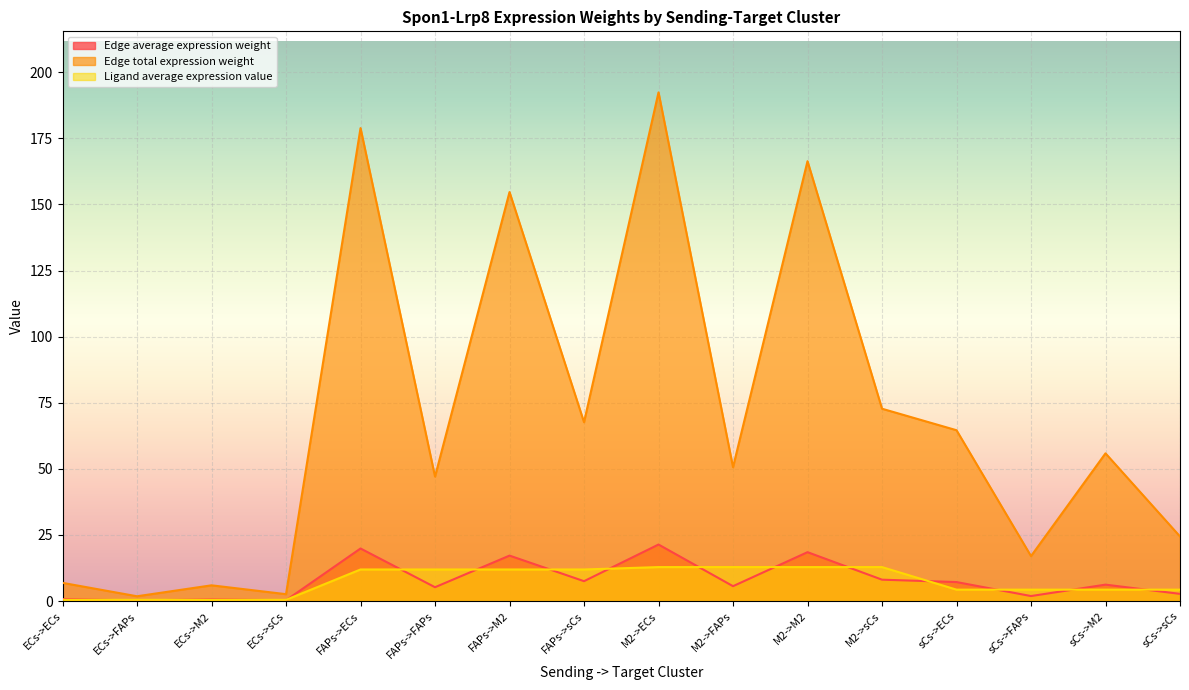

True or false: Edge total expression weight and Edge average expression weight cross at least once.

False